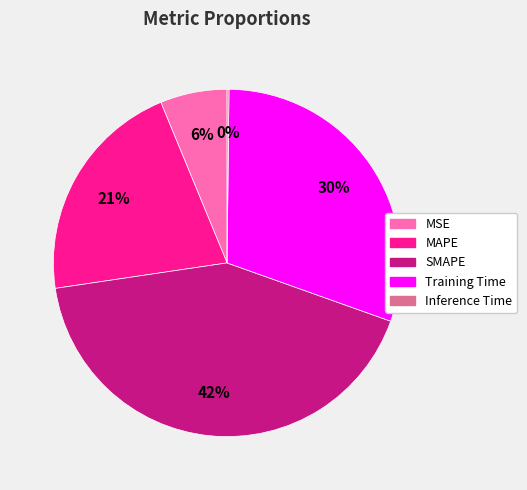

What is the largest slice in the pie chart?

SMAPE